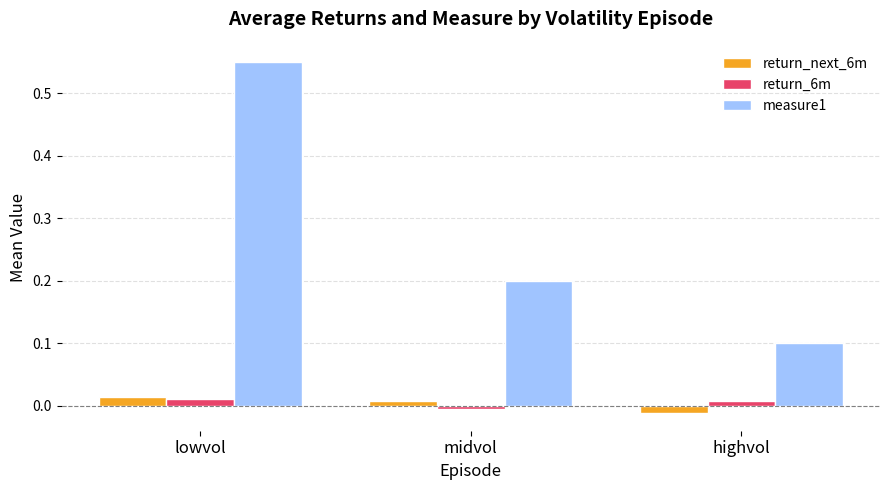

Between lowvol and highvol, which series saw the biggest shift?

measure1